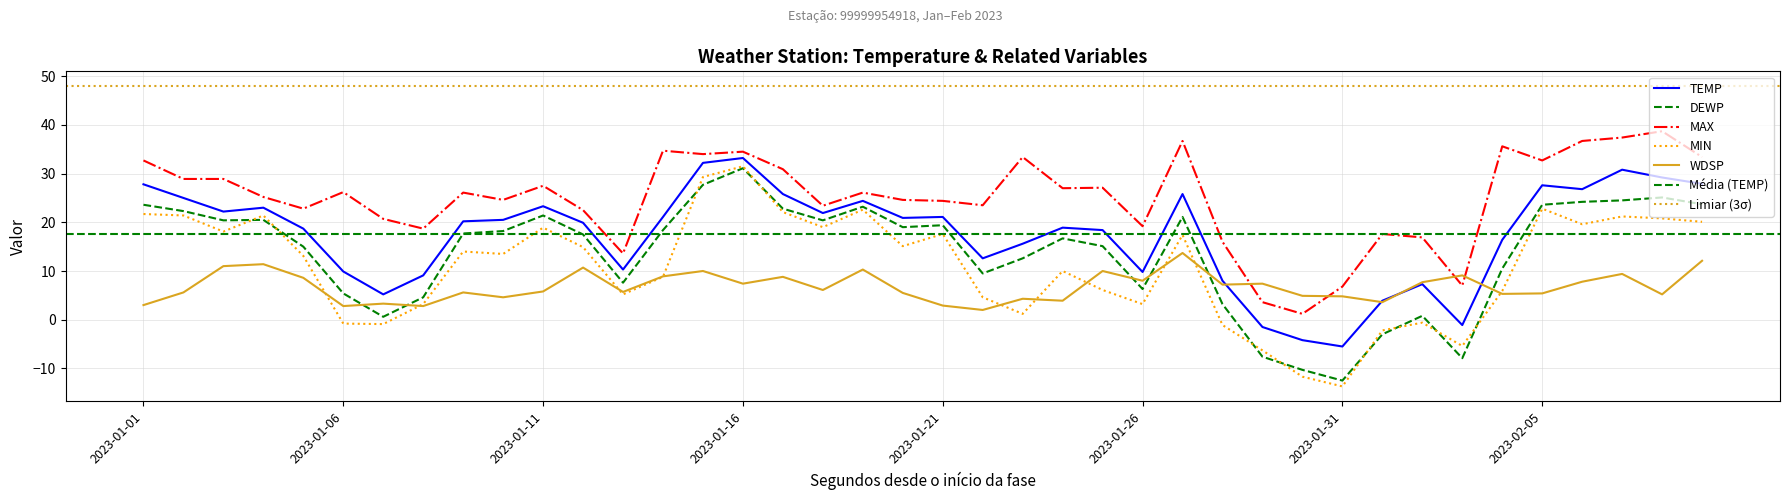

At which category does the chart reach its minimum across all series?

2023-01-31